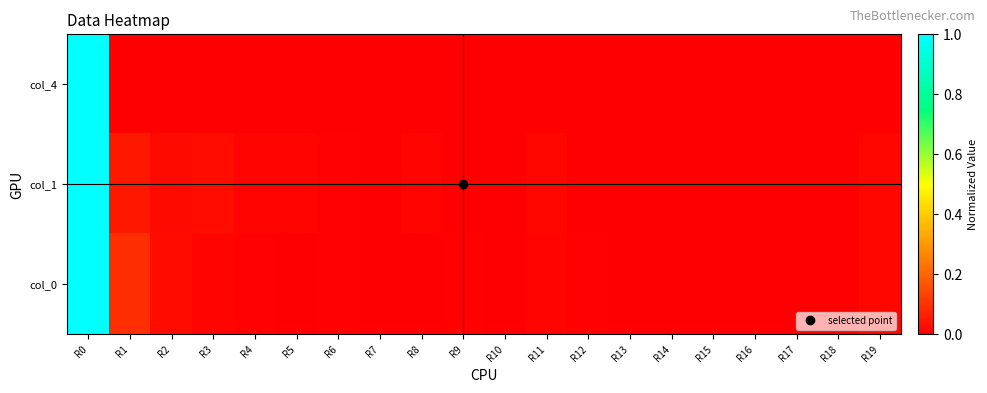

Reading left to right, what are all the values shown in this chart?

col_4: R0=1.0	R1=0.0	R2=0.0	R3=0.0	R4=0.0	R5=0.0	R6=0.0	R7=0.0	R8=0.0	R9=0.0	R10=0.0	R11=0.0	R12=0.0	R13=0.0	R14=0.0	R15=0.0	R16=0.0	R17=0.0	R18=0.0	R19=0.0
col_1: R0=1.0	R1=0.1	R2=0.0	R3=0.0	R4=0.0	R5=0.0	R6=0.0	R7=0.0	R8=0.0	R9=0.0	R10=0.0	R11=0.0	R12=0.0	R13=0.0	R14=0.0	R15=0.0	R16=0.0	R17=0.0	R18=0.0	R19=0.0
col_0: R0=1.0	R1=0.1	R2=0.0	R3=0.0	R4=0.0	R5=0.0	R6=0.0	R7=0.0	R8=0.0	R9=0.0	R10=0.0	R11=0.0	R12=0.0	R13=0.0	R14=0.0	R15=0.0	R16=0.0	R17=0.0	R18=0.0	R19=0.0